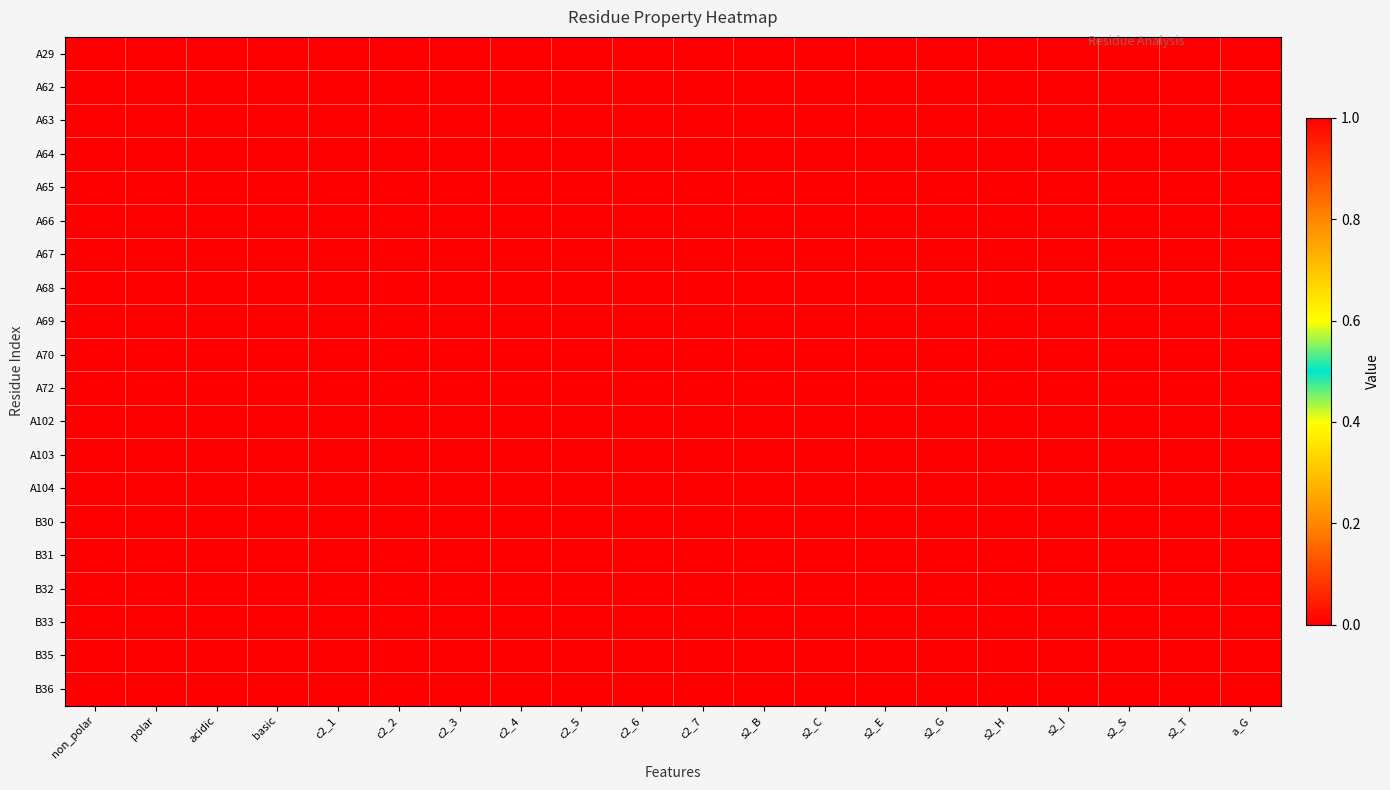

At which category does the chart reach its peak across all series?

non_polar